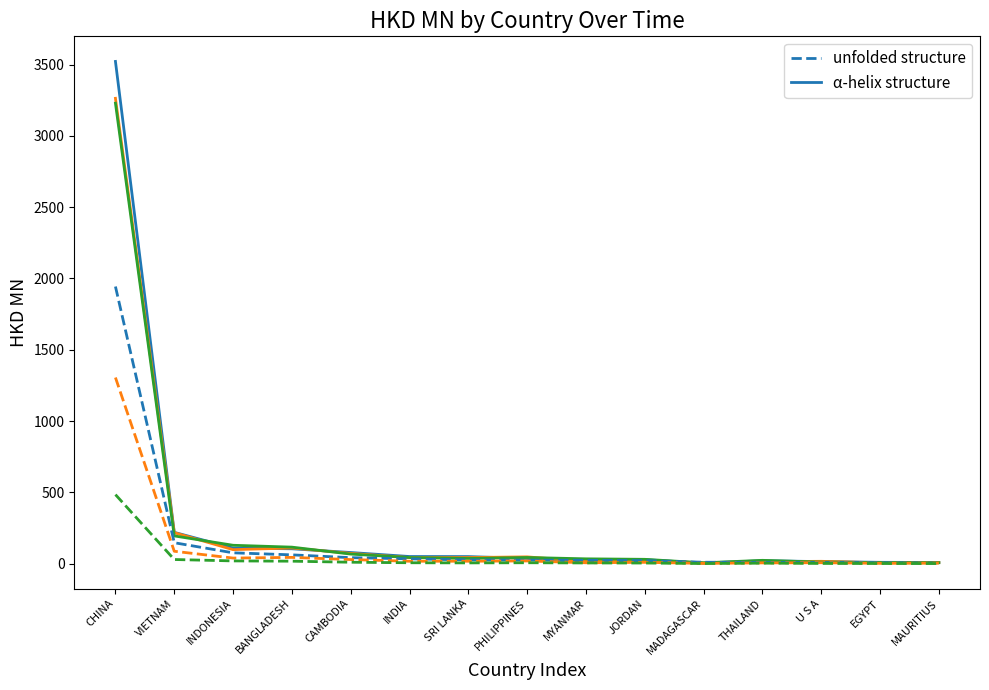

At which category is the sum across all series the highest?

CHINA